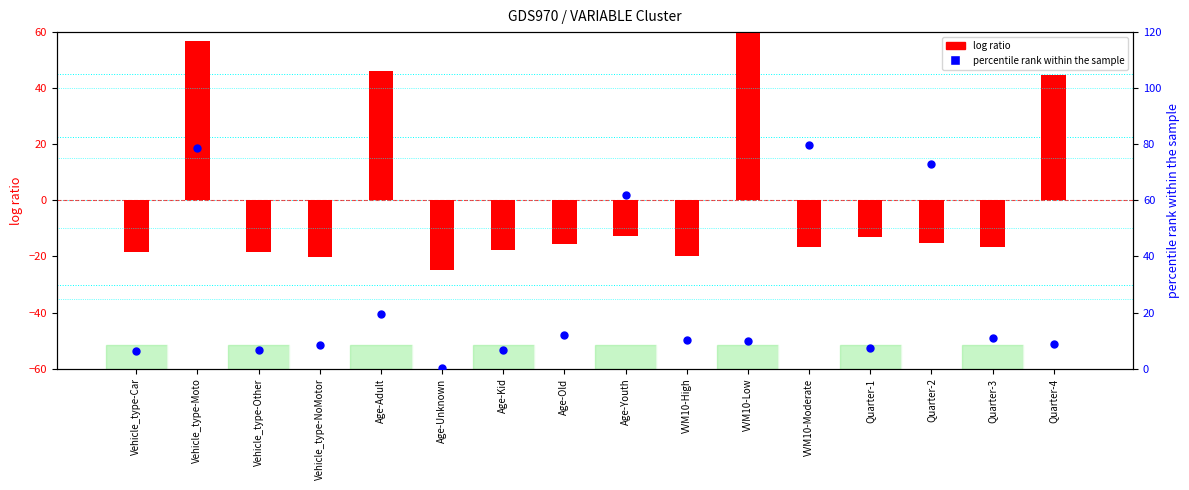

Which series reaches the maximum Y coordinate?

percentile rank within the sample